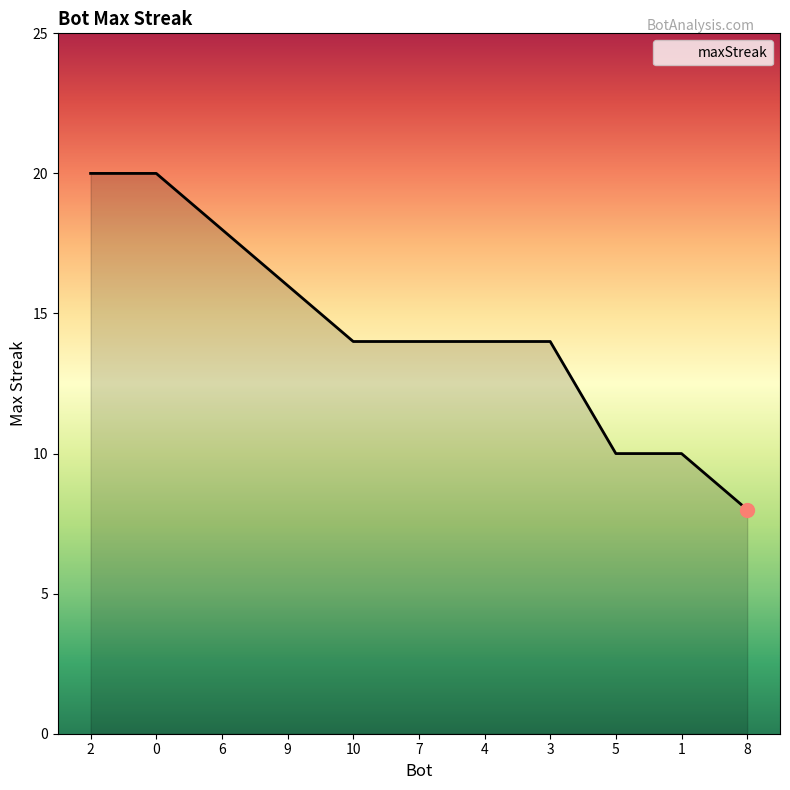

What is the change in value from 10 to 1?

-4